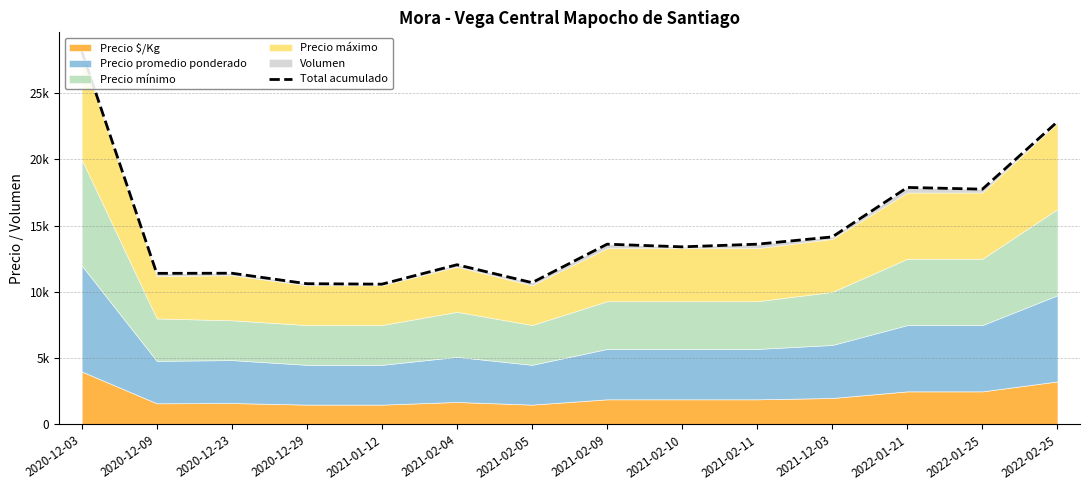

At which category does the data reach its first local valley?

2020-12-09